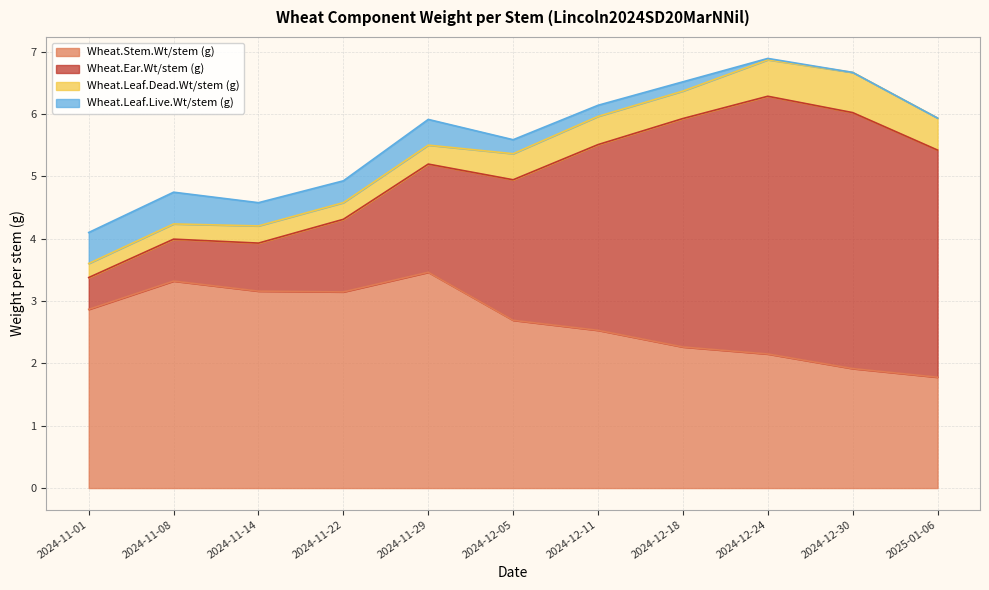

Is the value of Wheat.Leaf.Dead.Wt/stem (g) at 2024-11-14 greater than the value of Wheat.Stem.Wt/stem (g) at 2024-12-11?

No